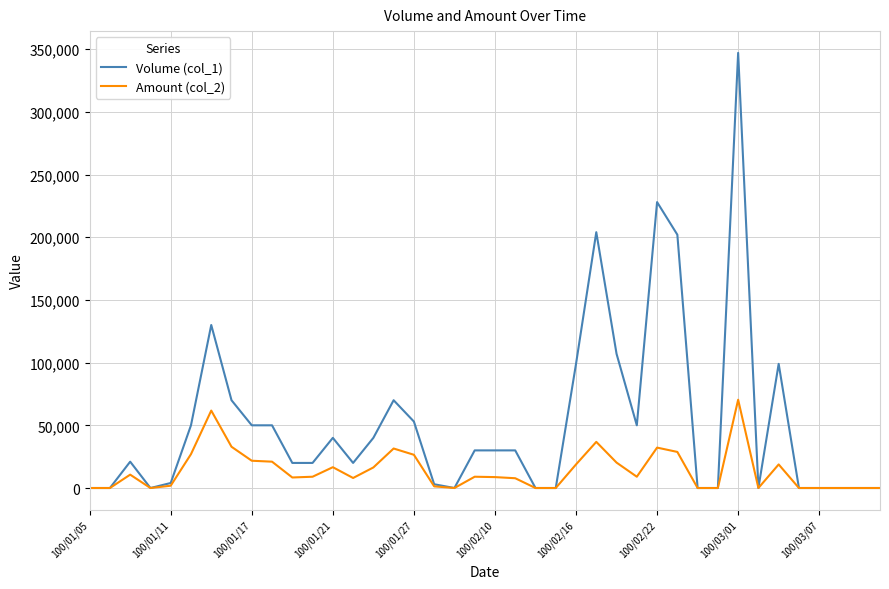

Which series has the largest total across all categories?

Volume (col_1)